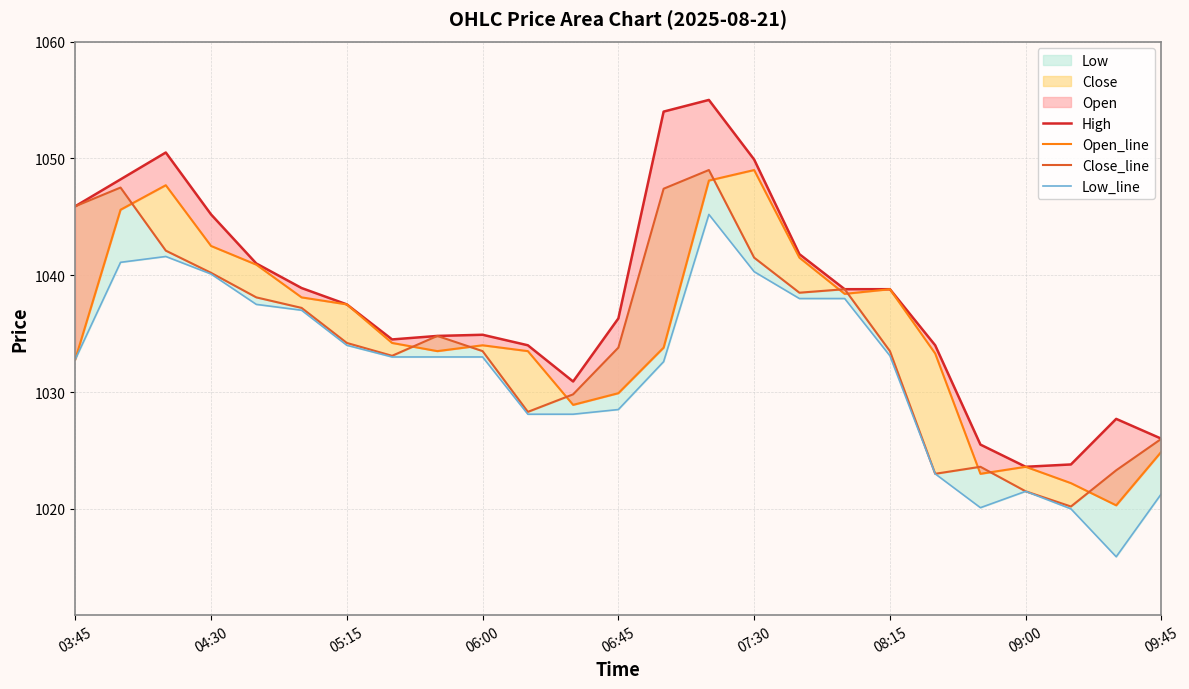

Which series has the largest total across all categories?

High